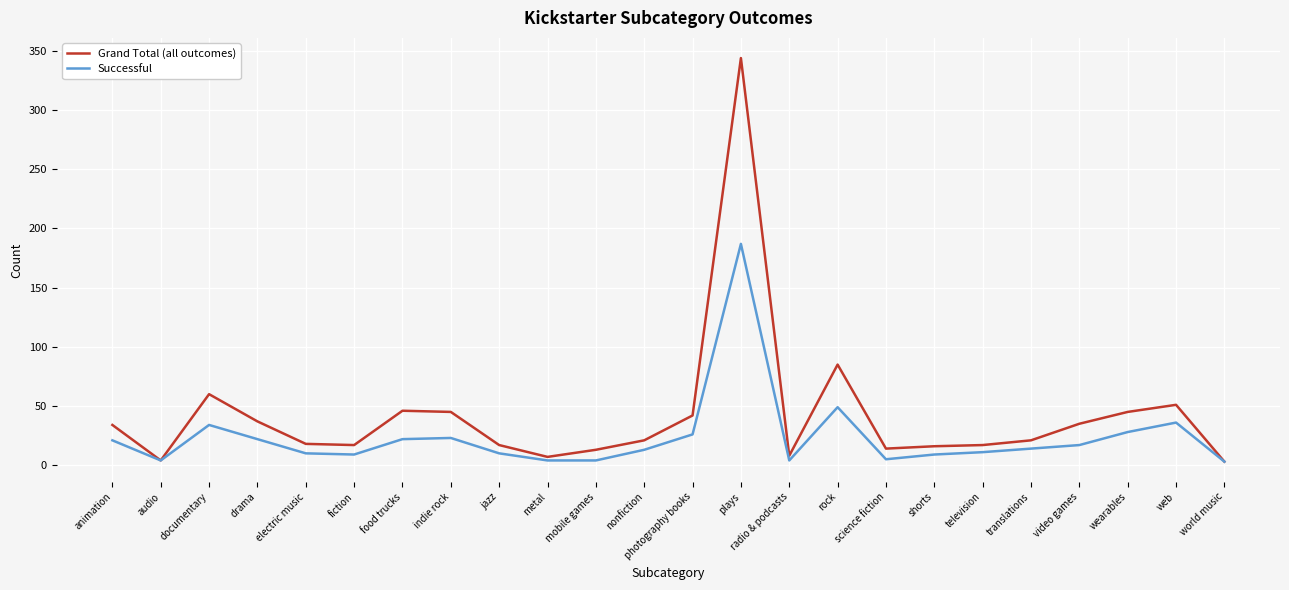

What position from the right is documentary?

22